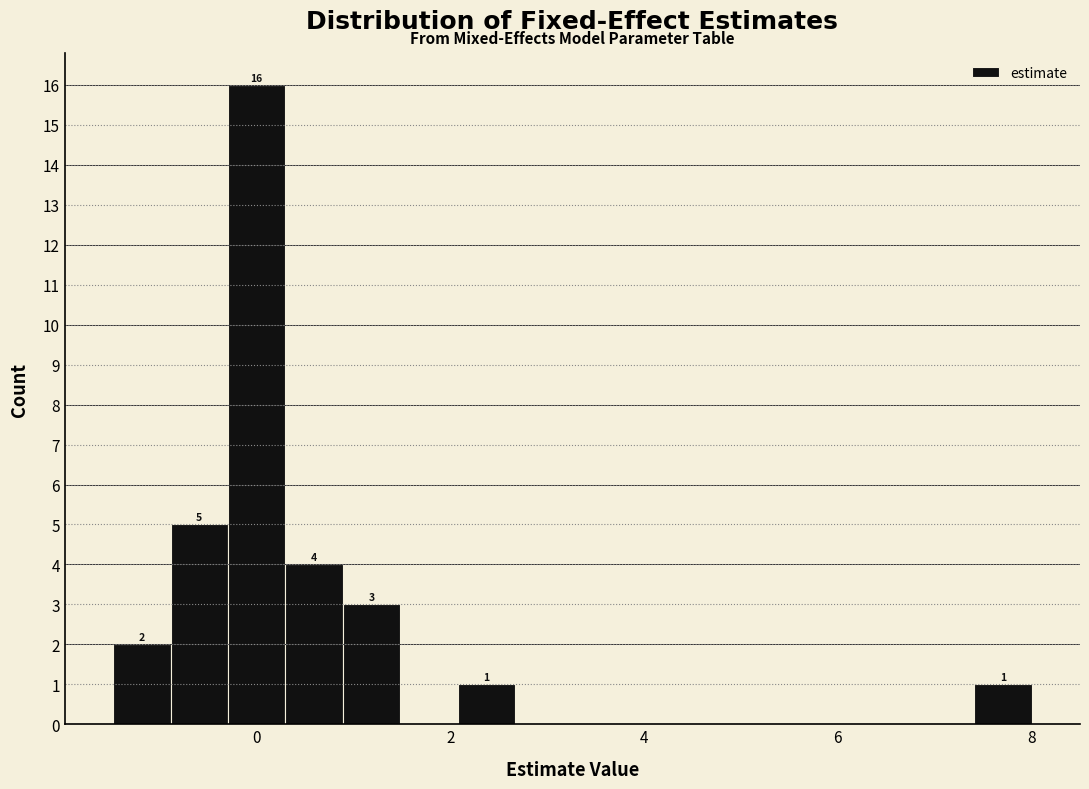

Around what value on the x-axis is the tallest bar? Give the approximate position of its centre, as read against the axis.

0.0